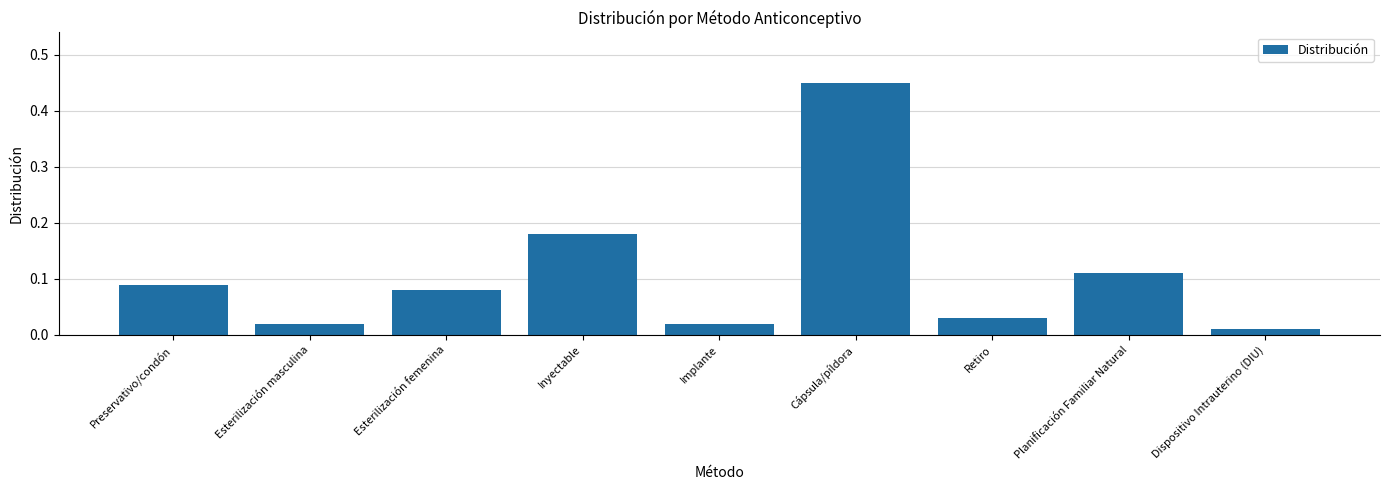

Between Retiro and Esterilización femenina, which is larger?

Esterilización femenina